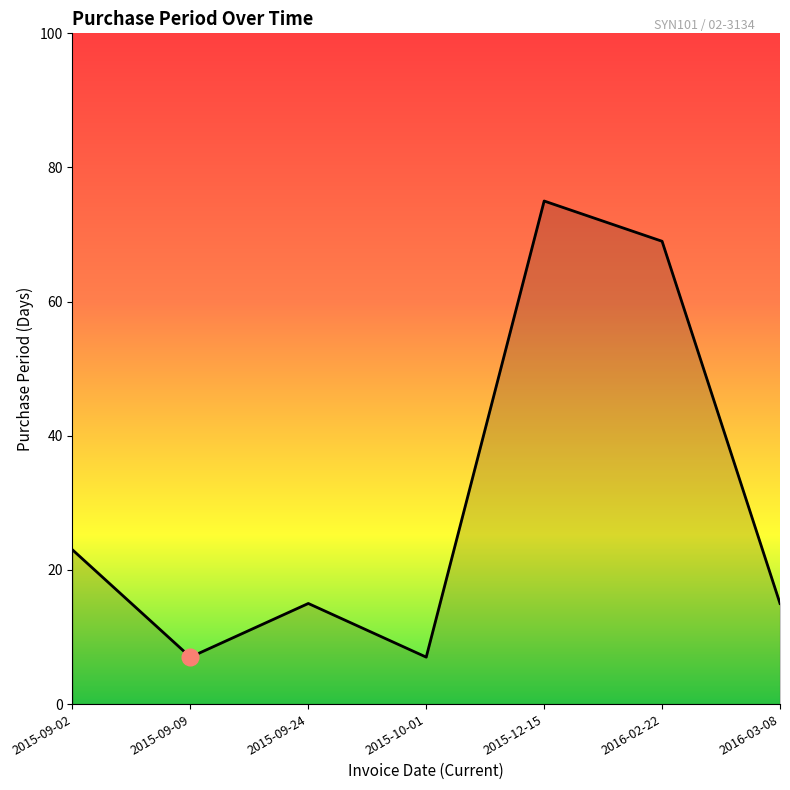

Where does the data first go above 15?

2015-09-02